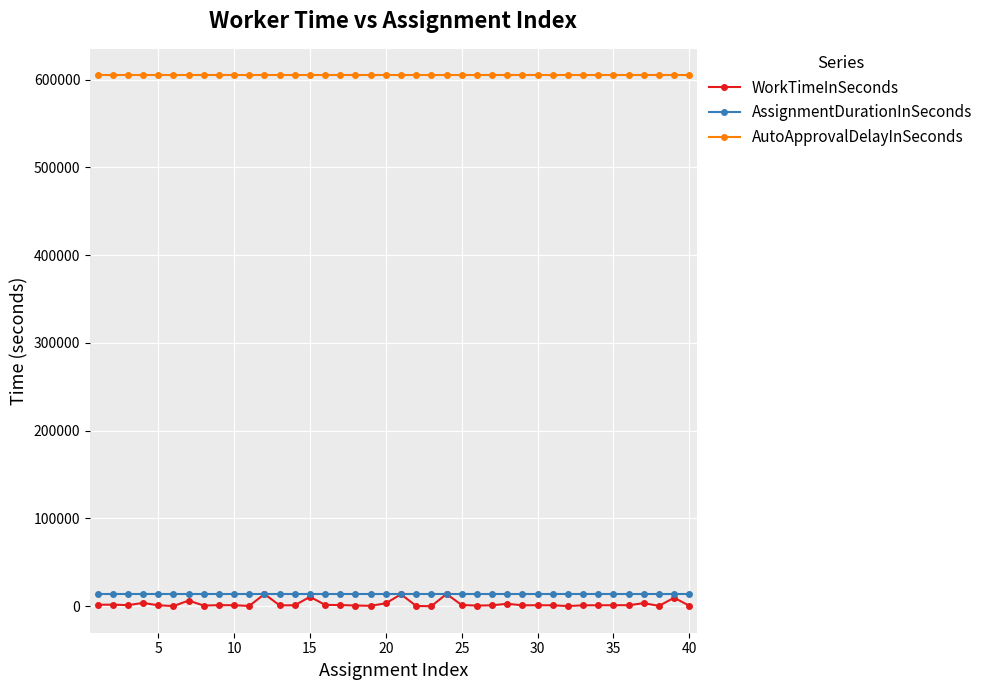

Which series has the largest range (max minus min)?

WorkTimeInSeconds